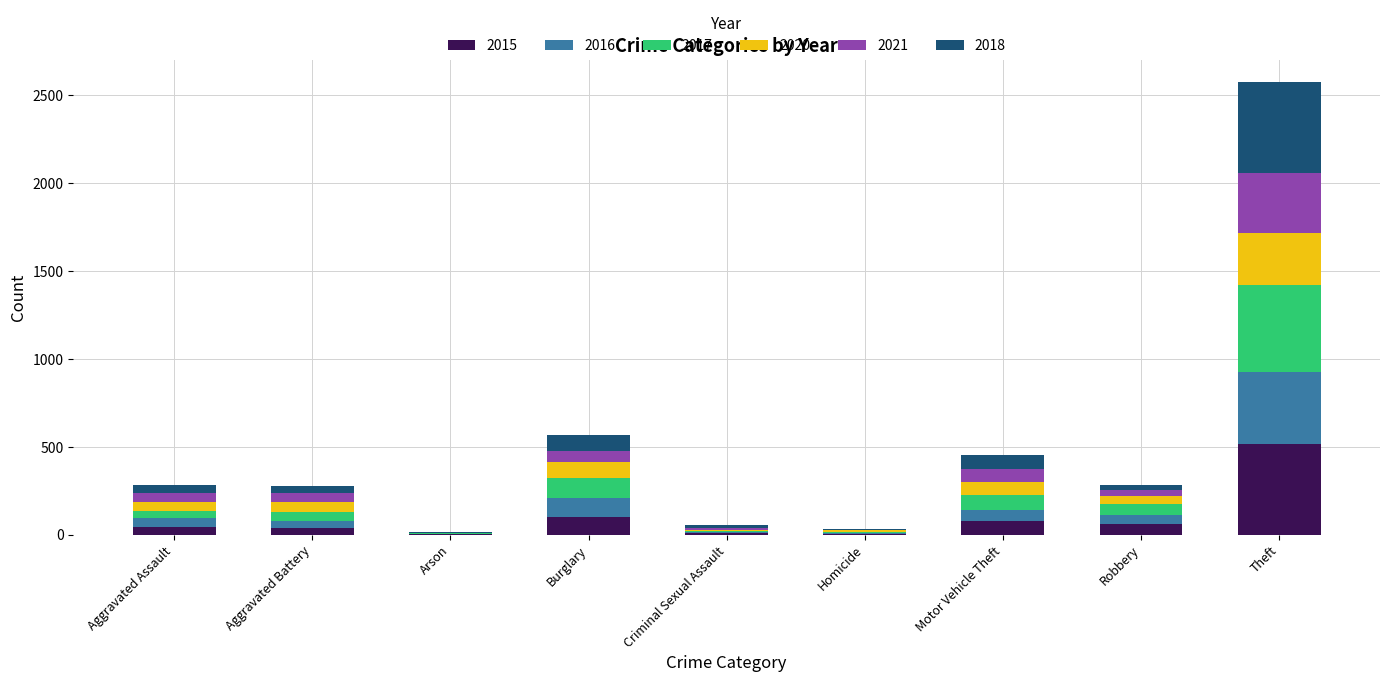

At which category is the sum across all series the highest?

Theft